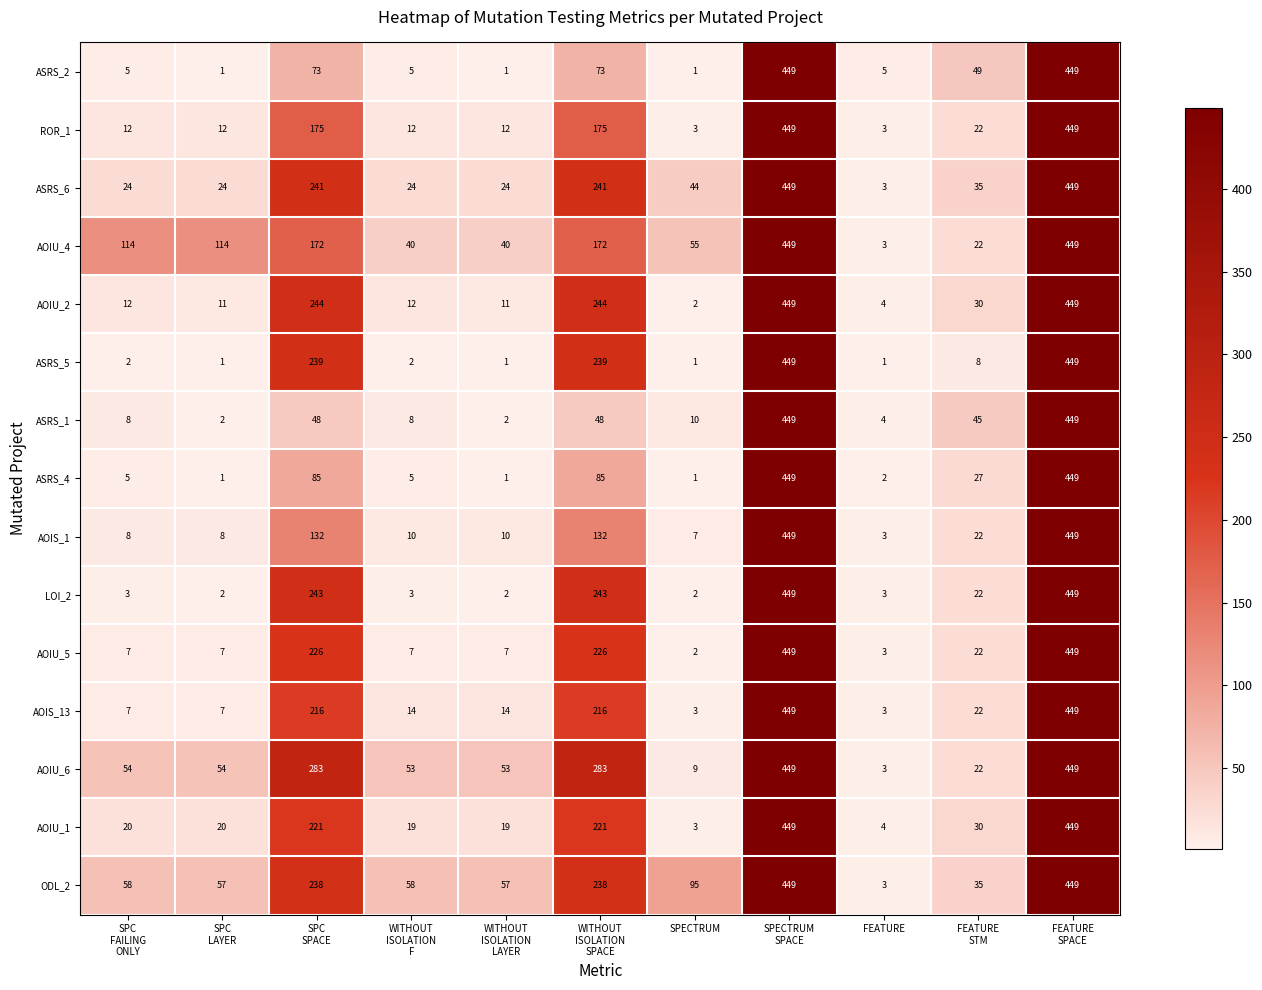

Which series has the largest total across all categories?

ODL_2